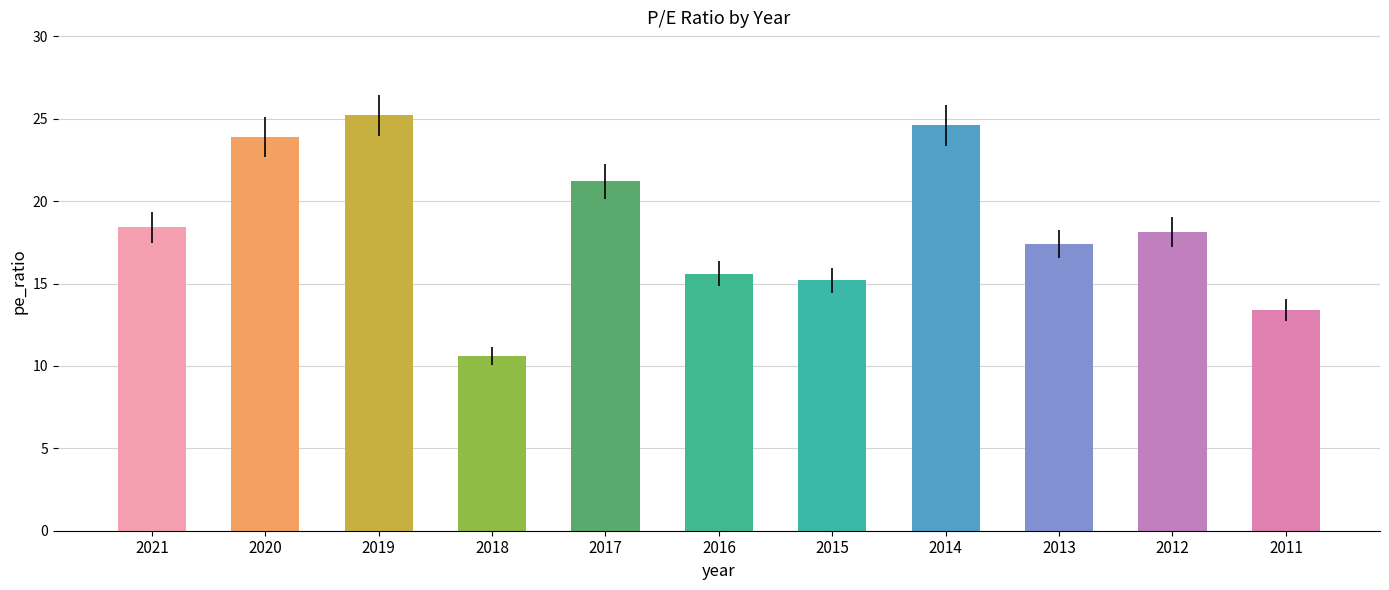

Which category has the lowest value across all series?

2018